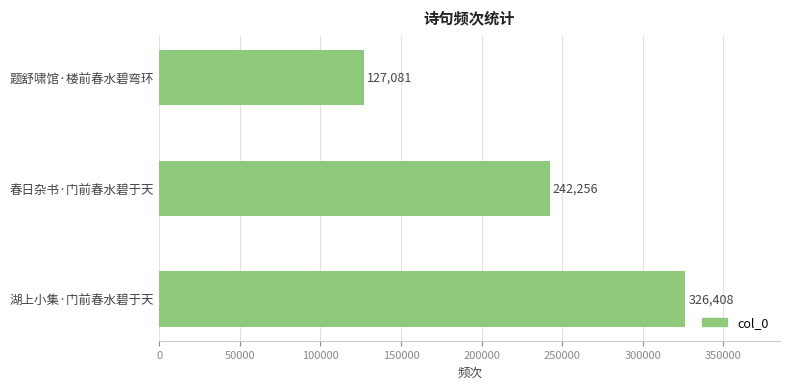

What is the sum of all values?

695745